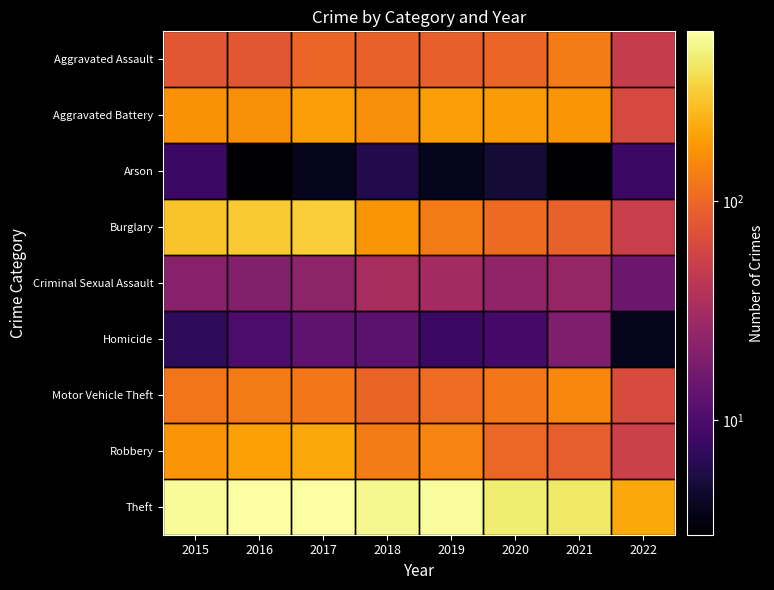

Reading left to right, what are all the values shown in this chart?

Aggravated Assault: 2015=79	2016=79	2017=99	2018=93	2019=91	2020=99	2021=131	2022=50
Aggravated Battery: 2015=169	2016=164	2017=194	2018=160	2019=193	2020=186	2021=175	2022=64
Arson: 2015=8	2016=3	2017=4	2018=6	2019=4	2020=5	2021=3	2022=8
Burglary: 2015=286	2016=307	2017=318	2018=176	2019=127	2020=104	2021=92	2022=52
Criminal Sexual Assault: 2015=21	2016=20	2017=23	2018=33	2019=31	2020=24	2021=26	2022=15
Homicide: 2015=7	2016=10	2017=13	2018=12	2019=8	2020=9	2021=19	2022=4
Motor Vehicle Theft: 2015=121	2016=128	2017=122	2018=96	2019=107	2020=123	2021=149	2022=66
Robbery: 2015=172	2016=196	2017=213	2018=132	2019=143	2020=101	2021=88	2022=54
Theft: 2015=561	2016=594	2017=599	2018=521	2019=563	2020=453	2021=435	2022=215